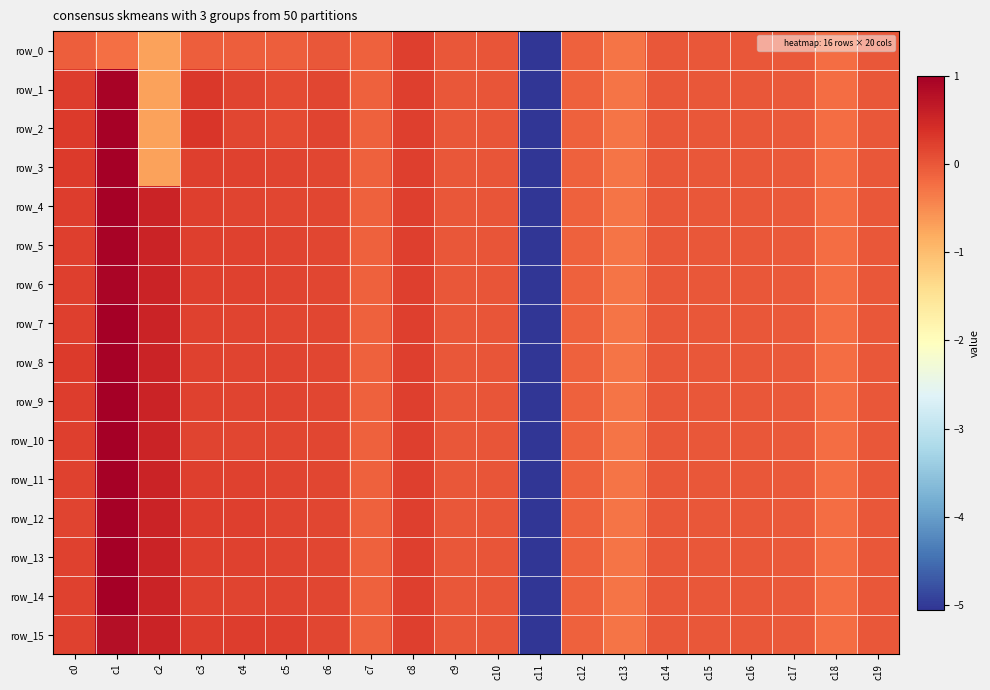

What value does the row_9 series have at c12?

-0.1